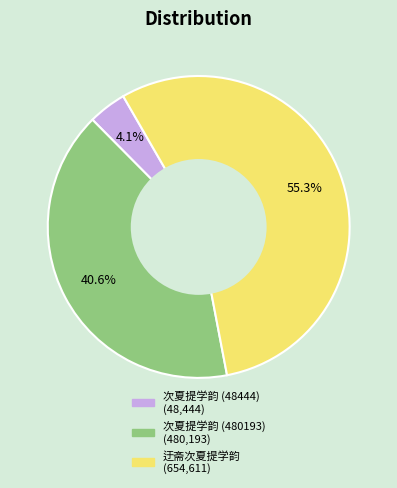

Which has a higher value, 次夏提学韵 (48444) or 次夏提学韵 (480193)?

次夏提学韵 (480193)